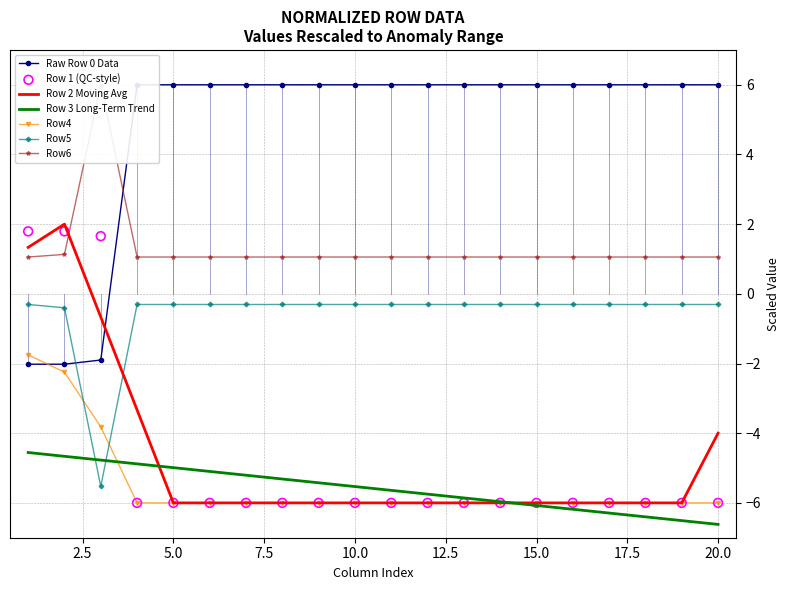

Which series has the largest Y range (max minus min)?

Row0